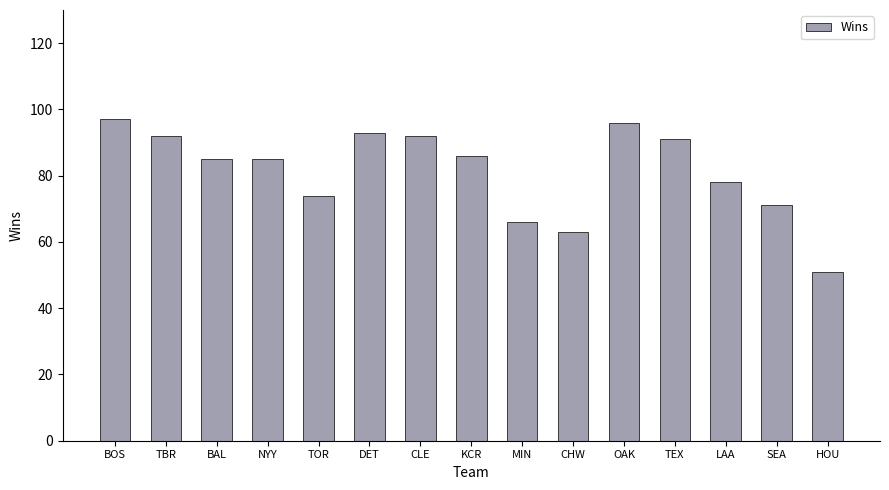

What is the ratio of the value at TEX to the value at BOS?

0.9